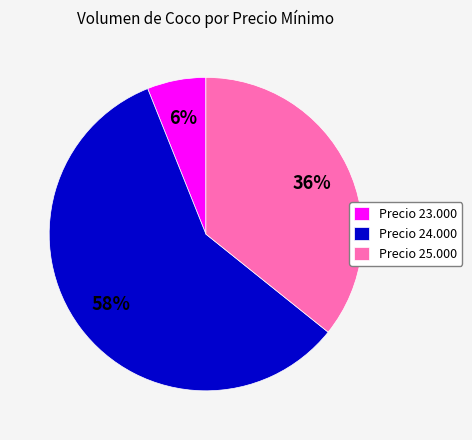

How many slices are in this pie chart?

3